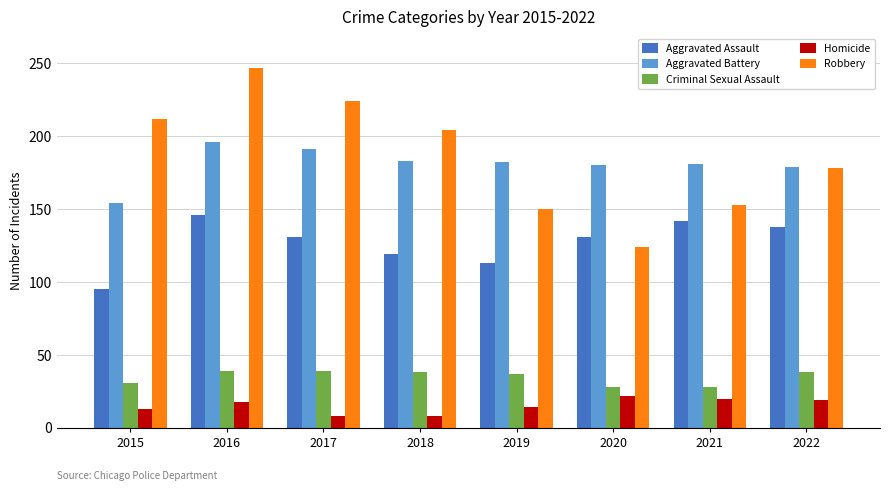

Which category has the highest value across all series?

2016